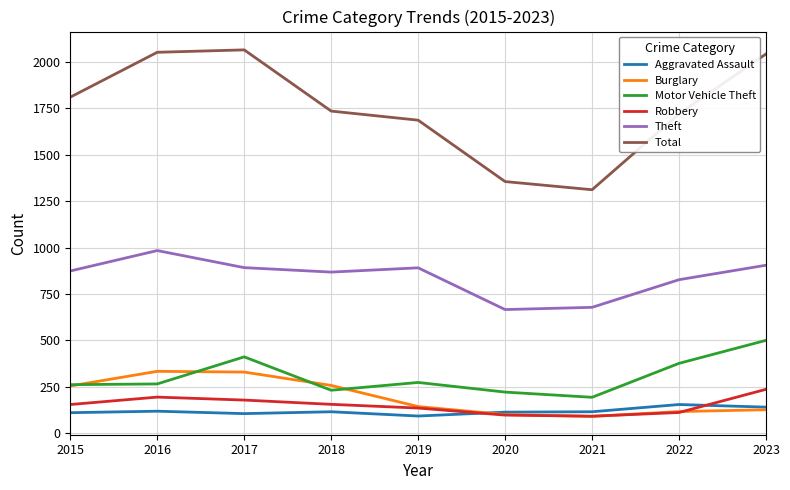

How many interior local peaks does the Motor Vehicle Theft series have?

2